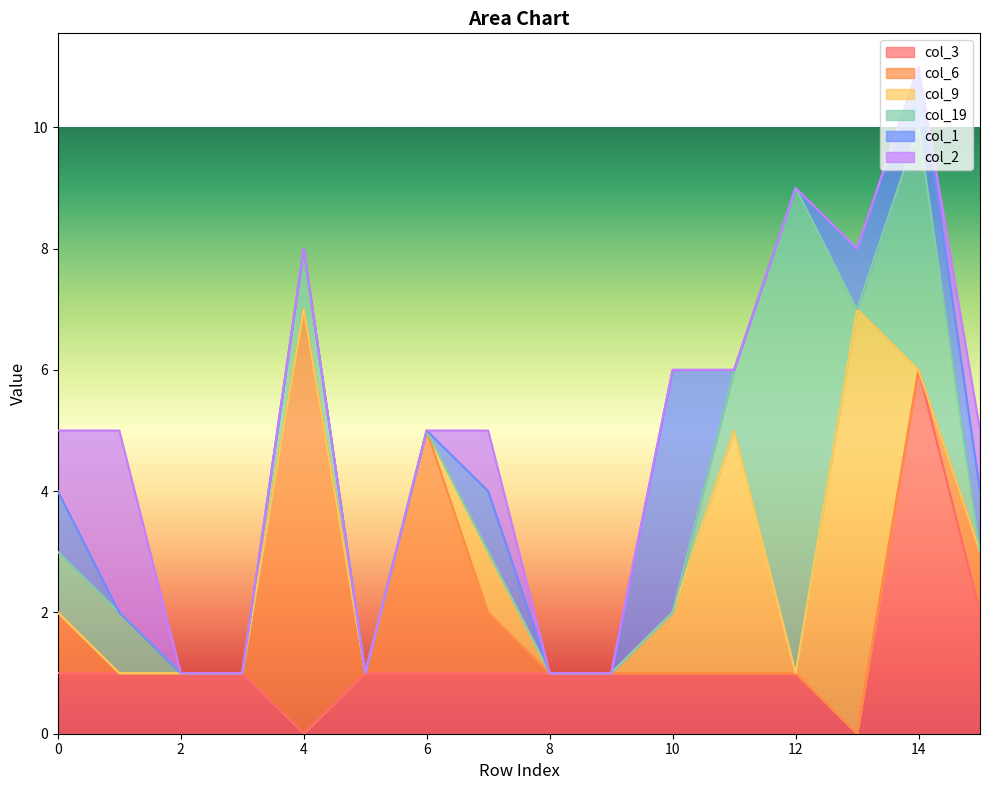

What is the value of the col_1 point at the 16th from the left?

1